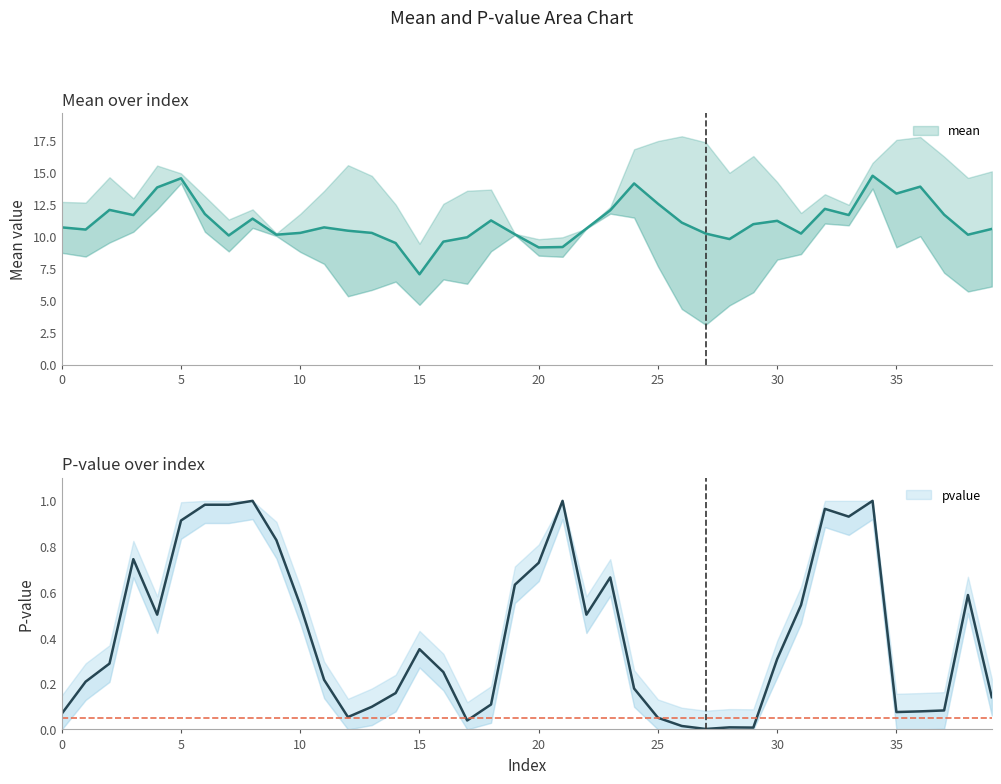

The pvalue series shows 0.1 at 17. True or false?

False